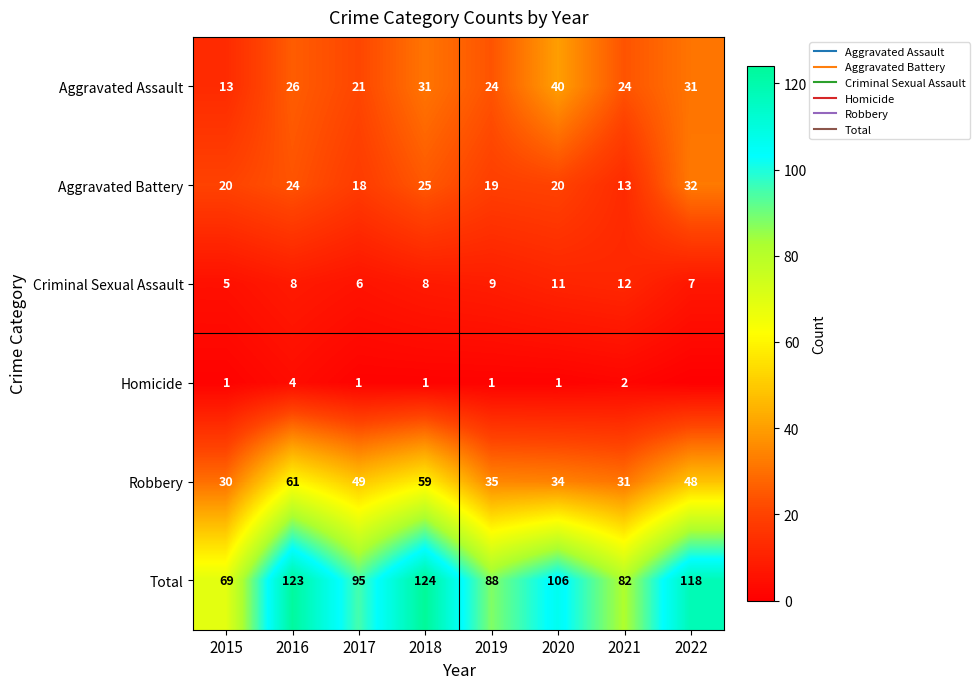

Rank the series by their maximum value, from lowest to highest.

Homicide, Criminal Sexual Assault, Aggravated Battery, Aggravated Assault, Robbery, Total